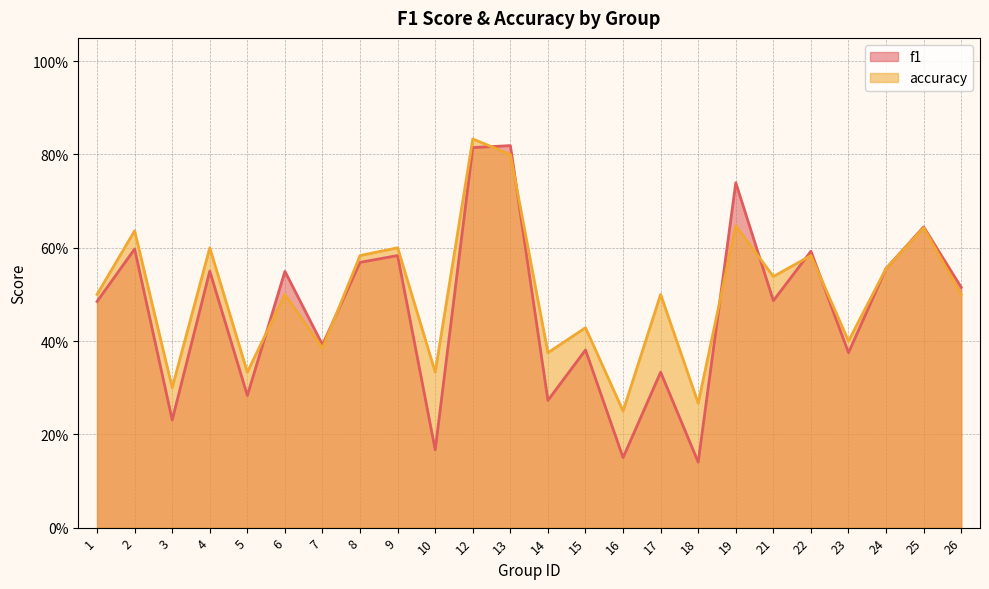

Between 10 and 22, which is larger?

22